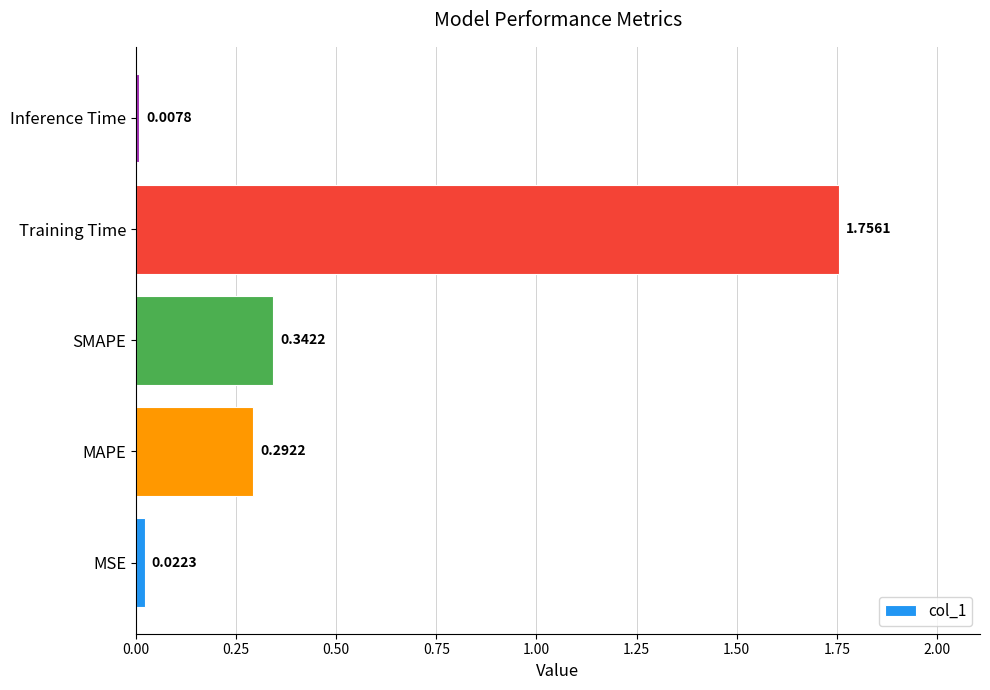

List the labels in order of value, largest first.

Training Time, SMAPE, MAPE, MSE, Inference Time